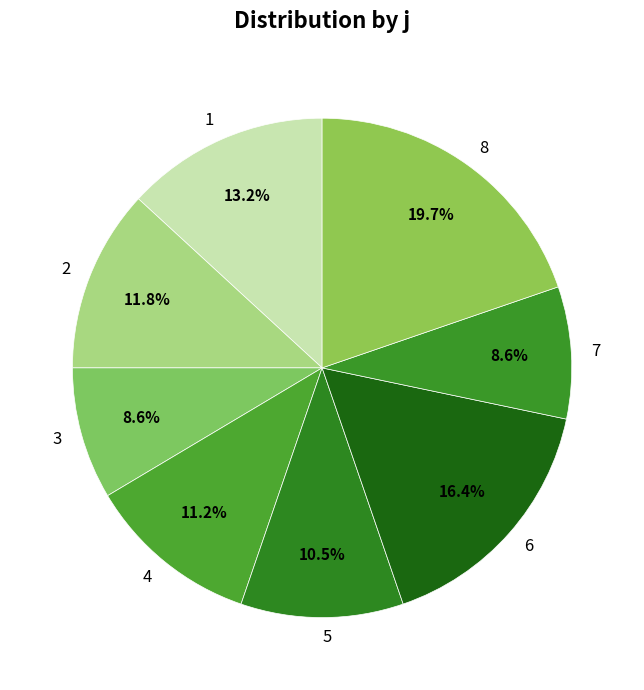

Is it true that 7 is 22% of the pie?

False